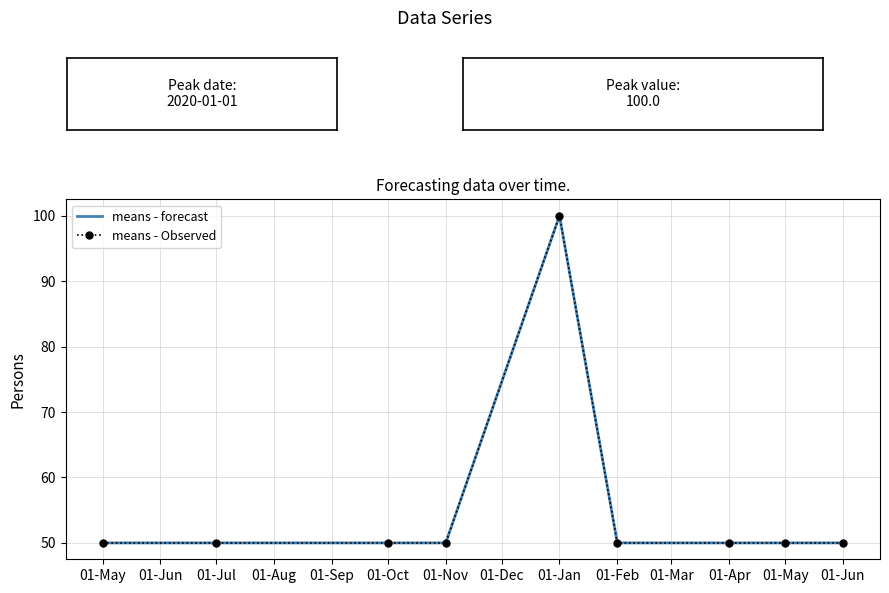

In means - Observed, how many points are higher than both neighbors (excluding endpoints)?

1